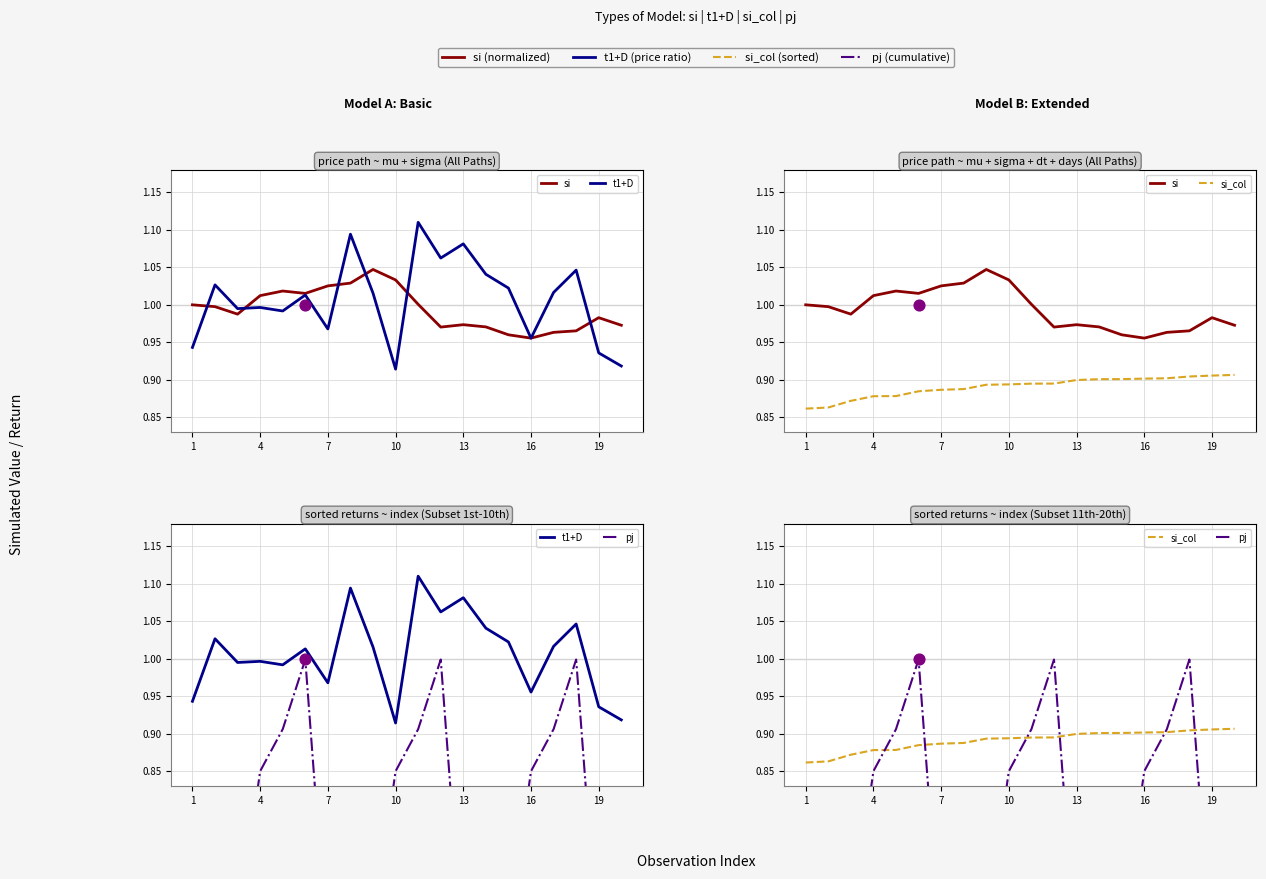

Which series has the largest Y range (max minus min)?

pj